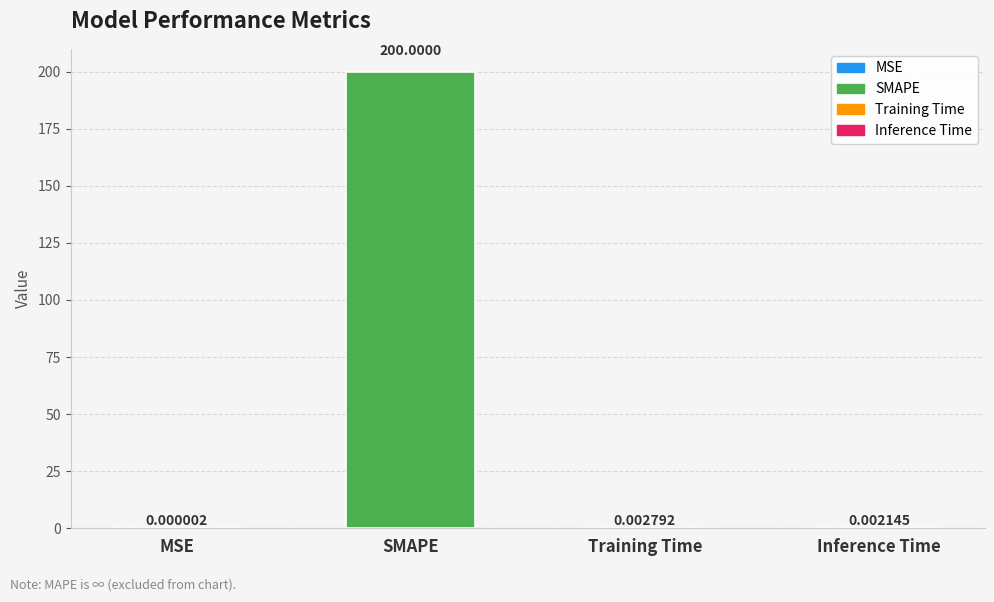

Which category has the highest value across all series?

SMAPE